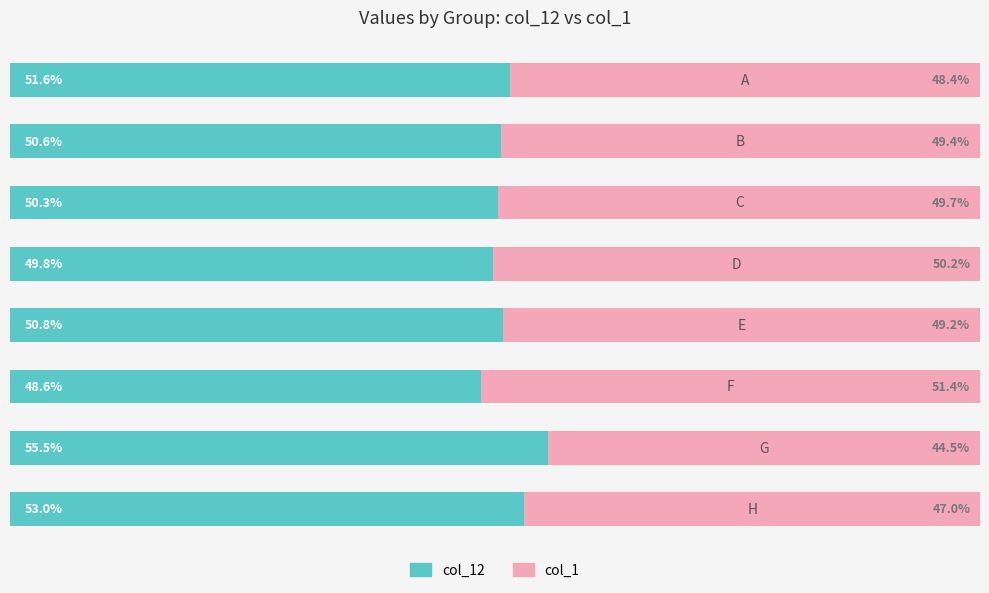

What is the average value of the col_1 series?

48.7